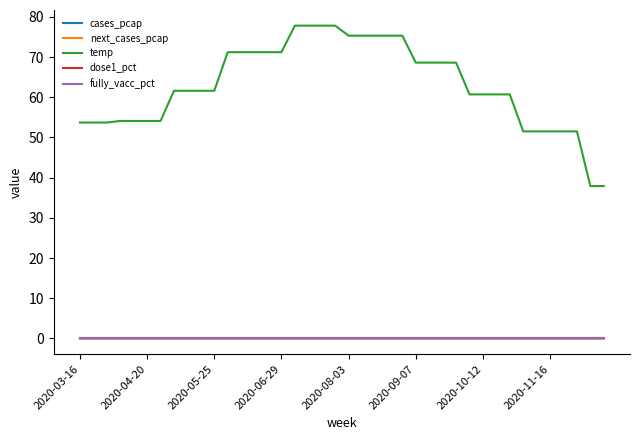

After their last crossing, which series has the higher values: cases_pcap or next_cases_pcap?

cases_pcap